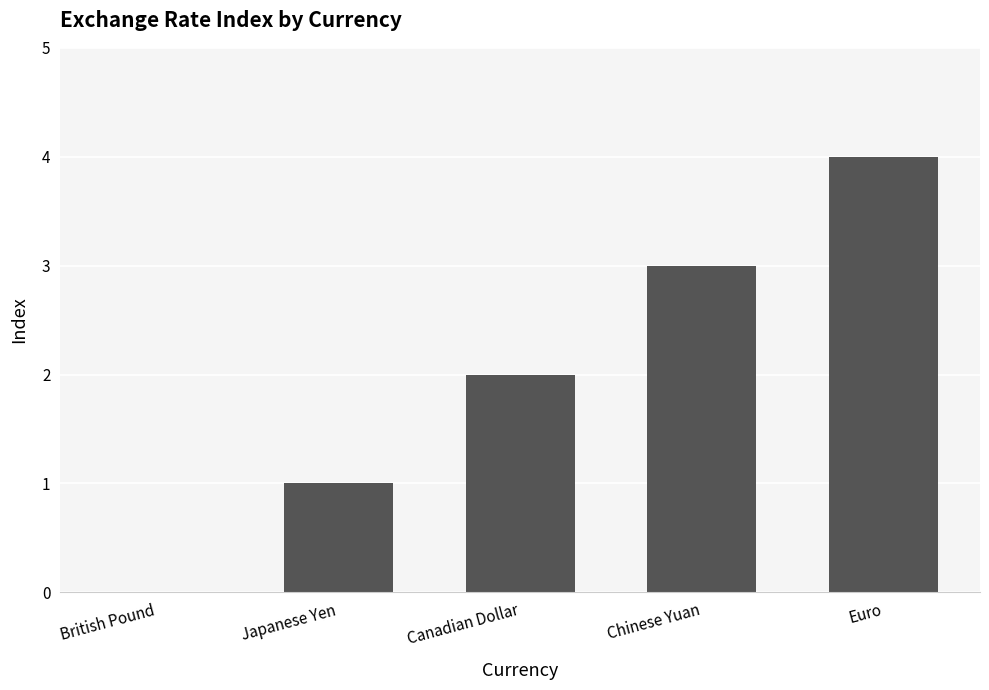

What is the sum of all values?

10